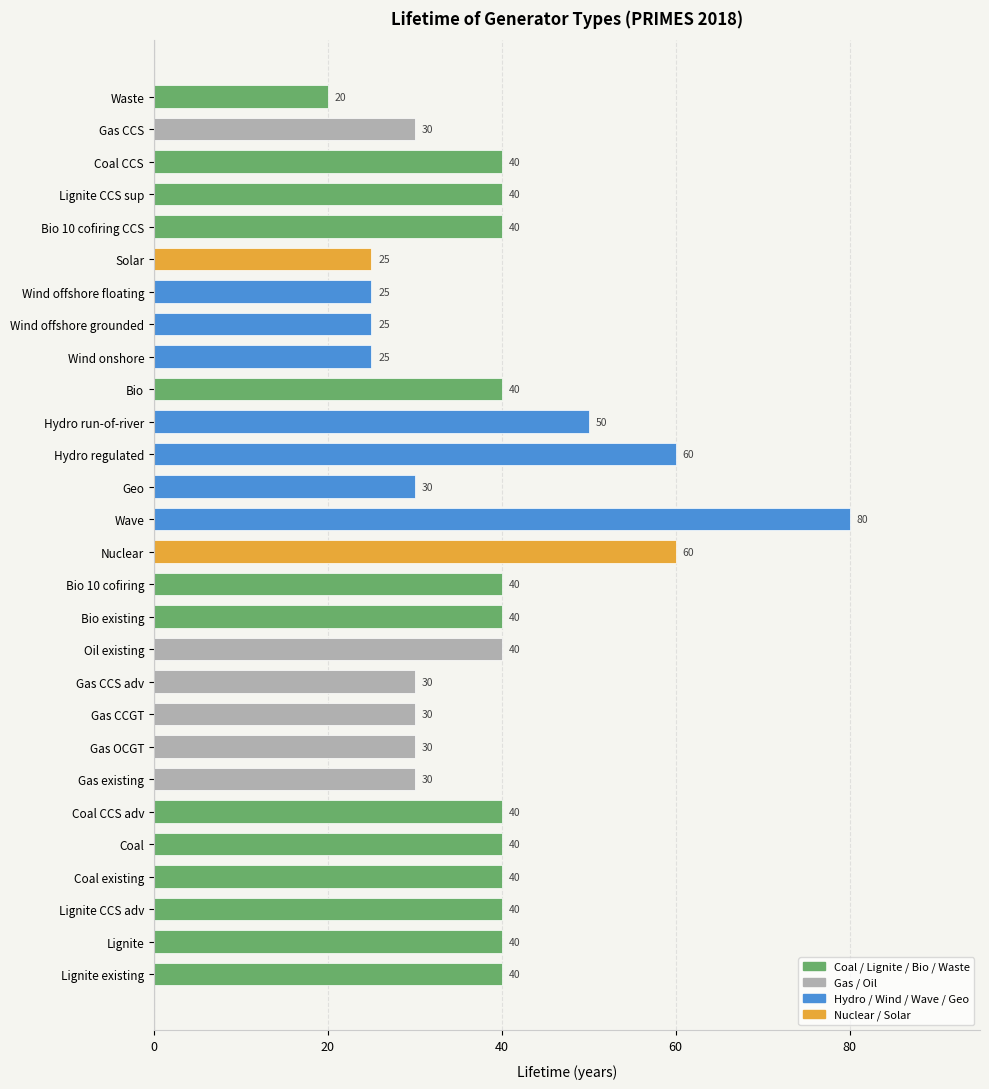

Which label corresponds to the largest value in the chart?

Wave